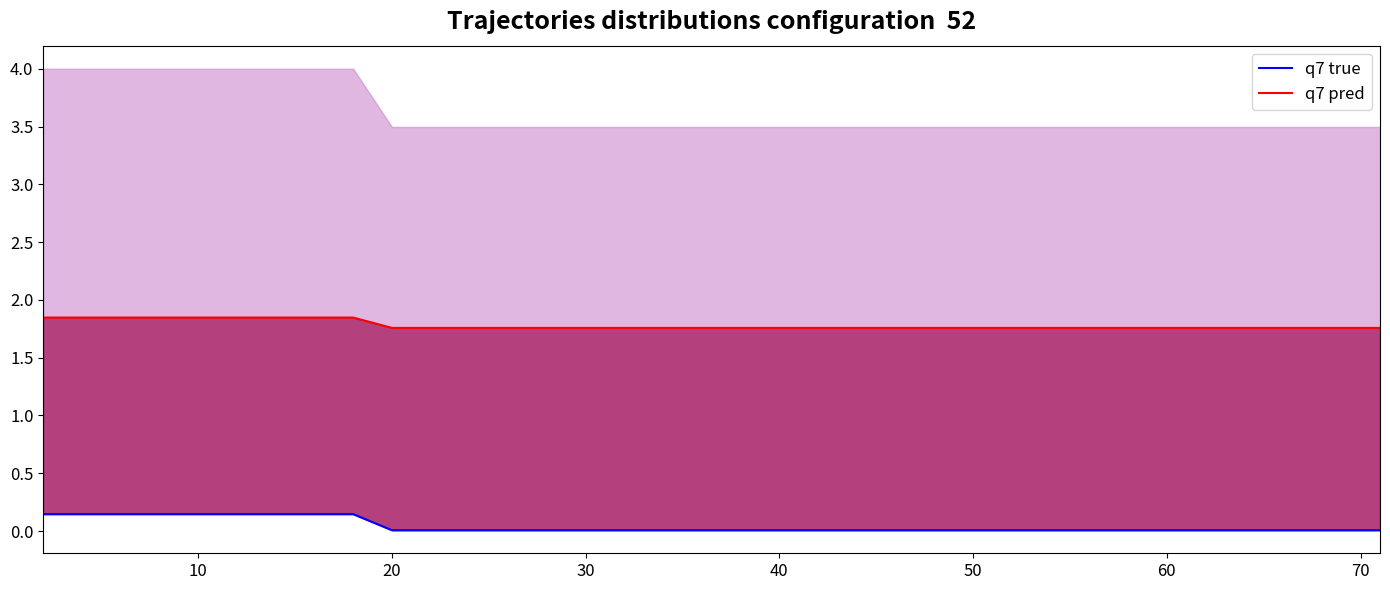

True or false: q7 true and q7 pred intersect in this chart.

False